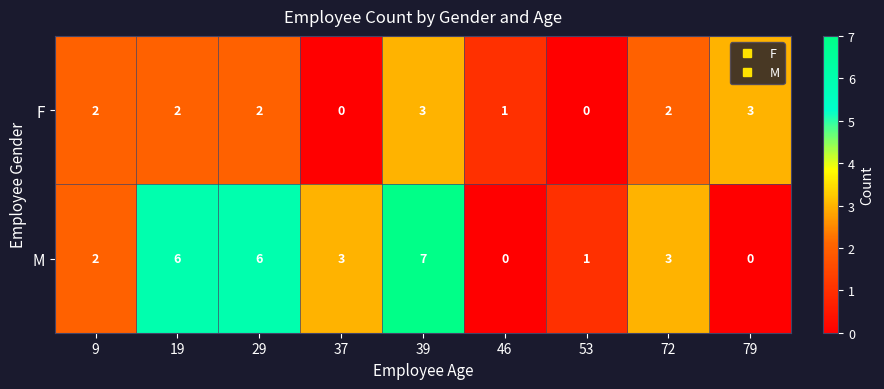

True or false: M has a value of 9 at 39.

False